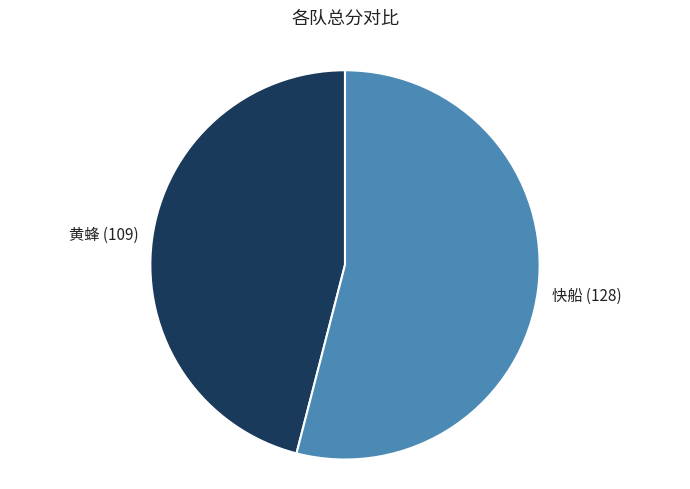

Is there any slice that represents more than half of the pie?

Yes